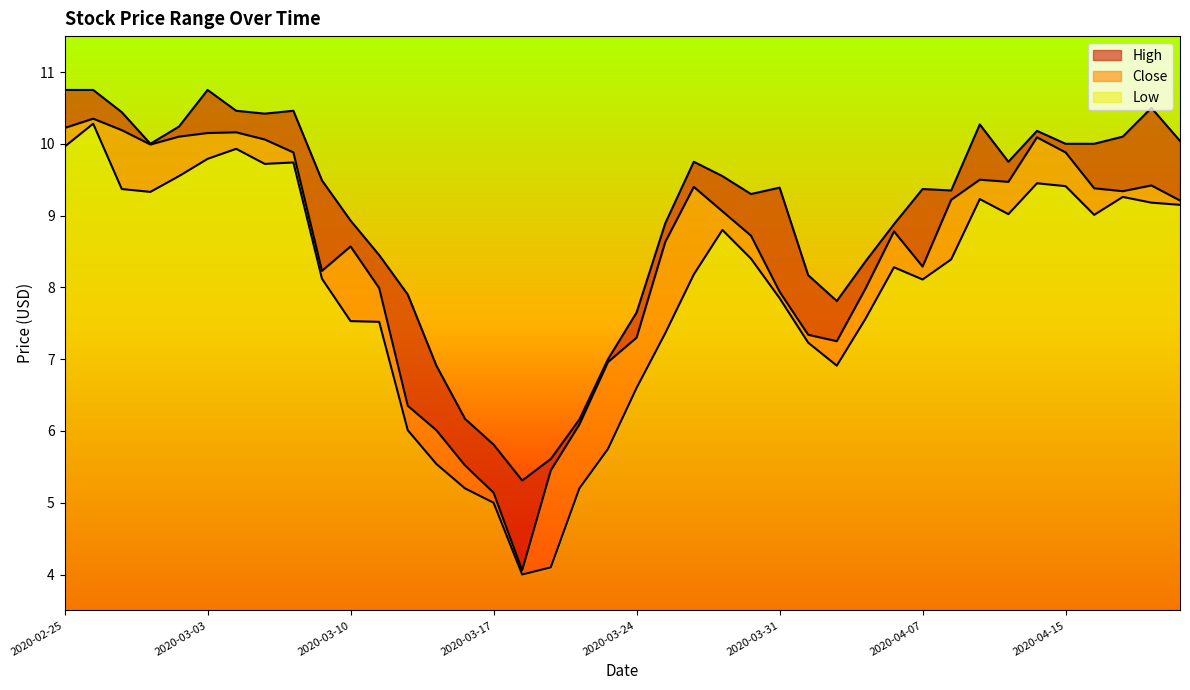

At which category does Low reach its first local valley?

2020-02-28